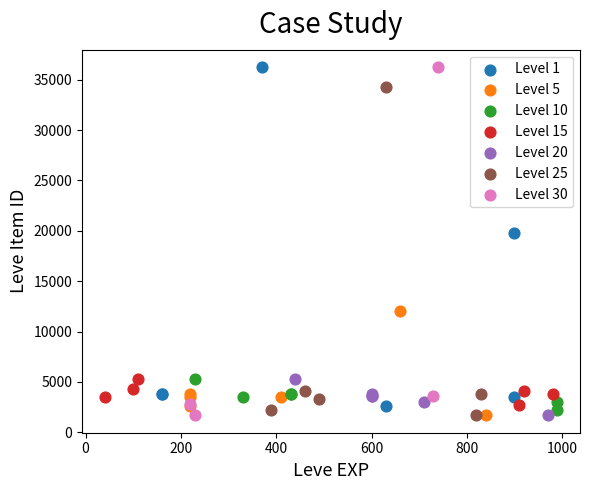

Which series has the largest Y range (max minus min)?

Level 30